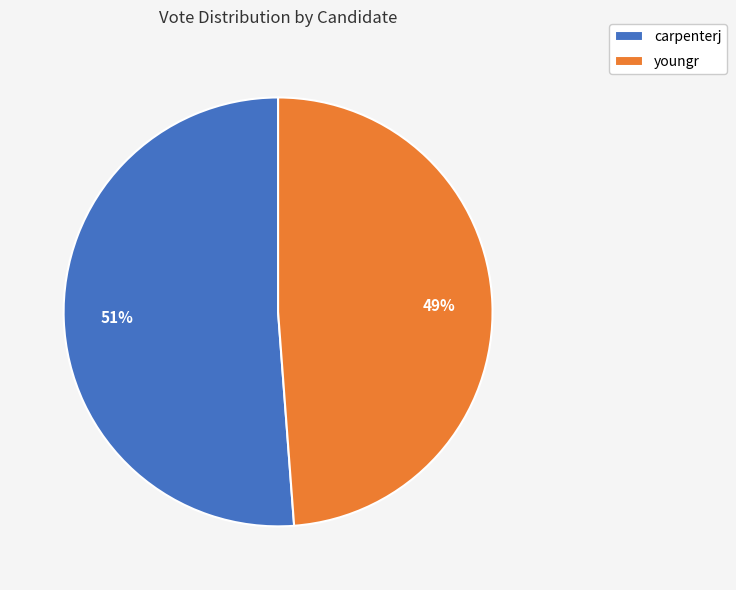

True or false: carpenterj accounts for 51% of the total.

True